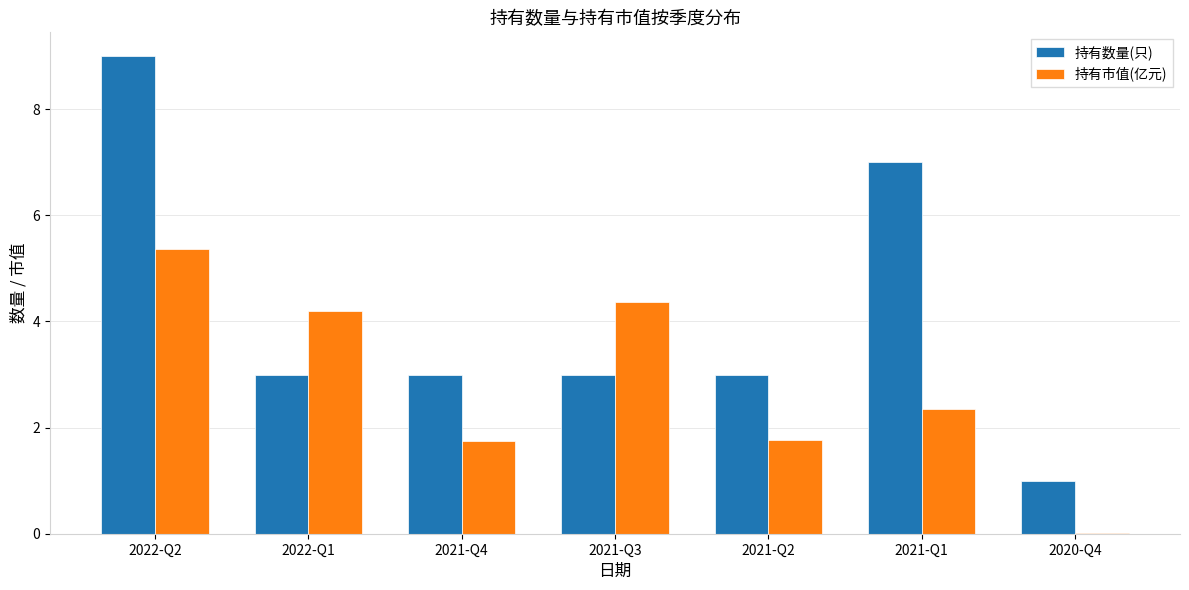

What is the highest value of the 持有数量(只) series?

9.0